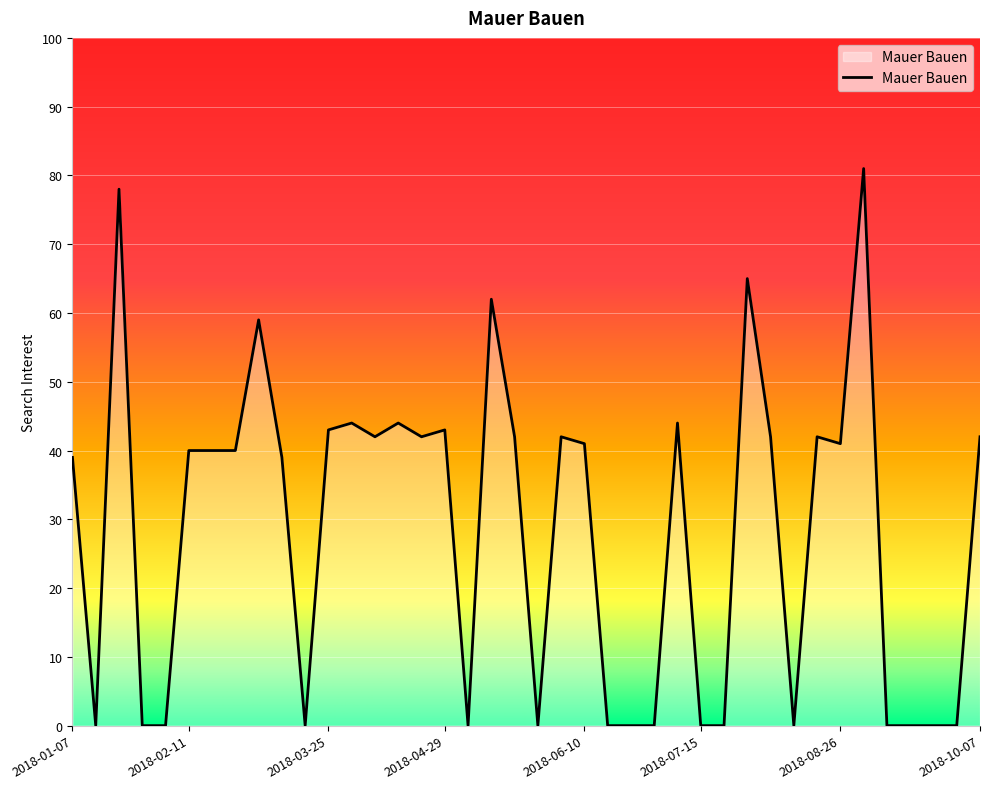

What is the greatest value displayed?

81